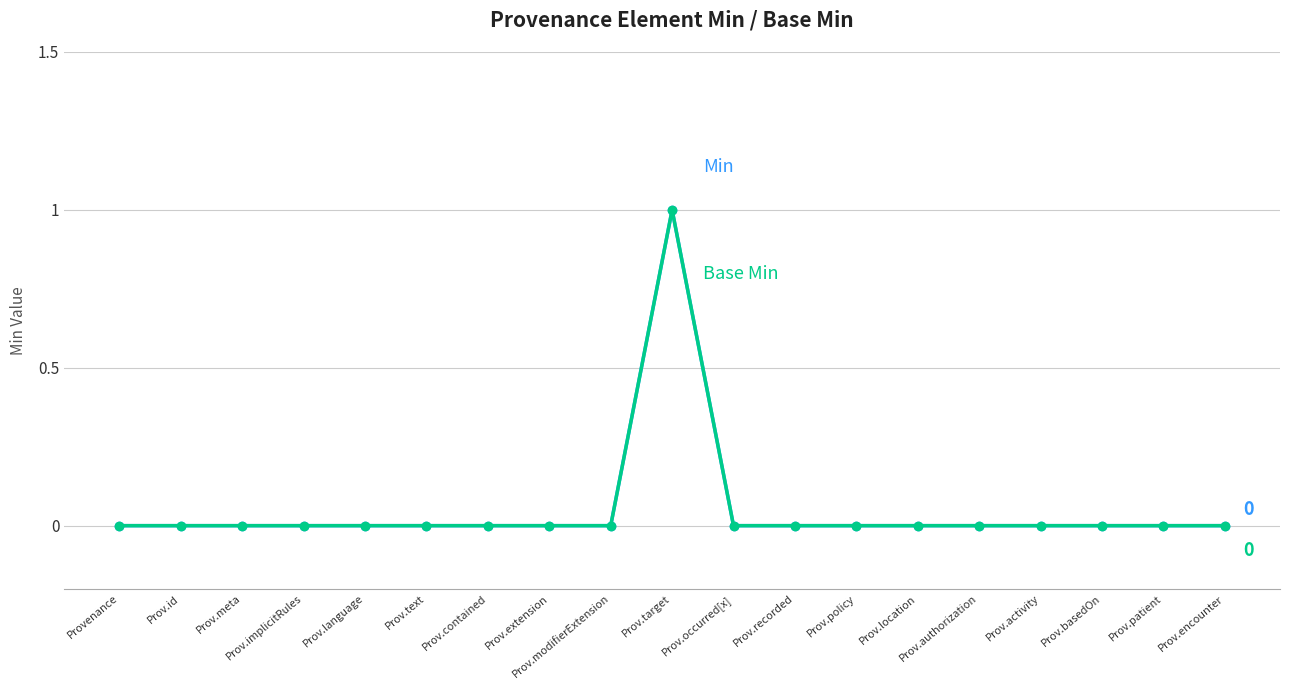

Does the chart have visible grid lines?

Yes